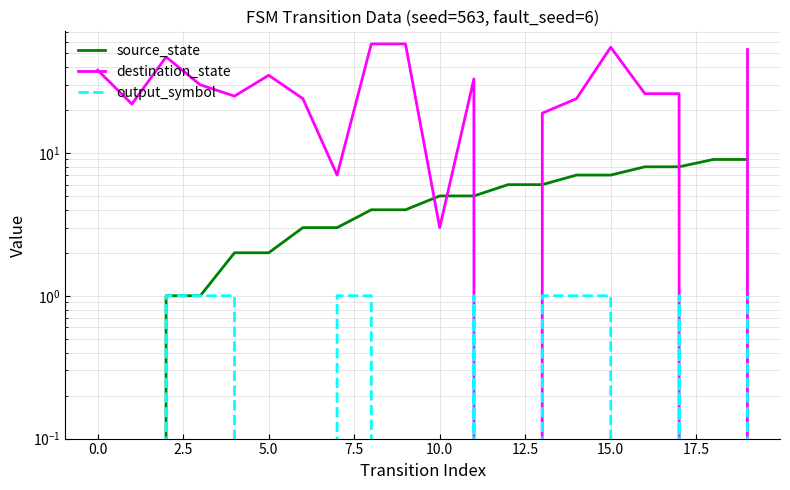

What are all the series names shown in the legend?

source_state, destination_state, output_symbol